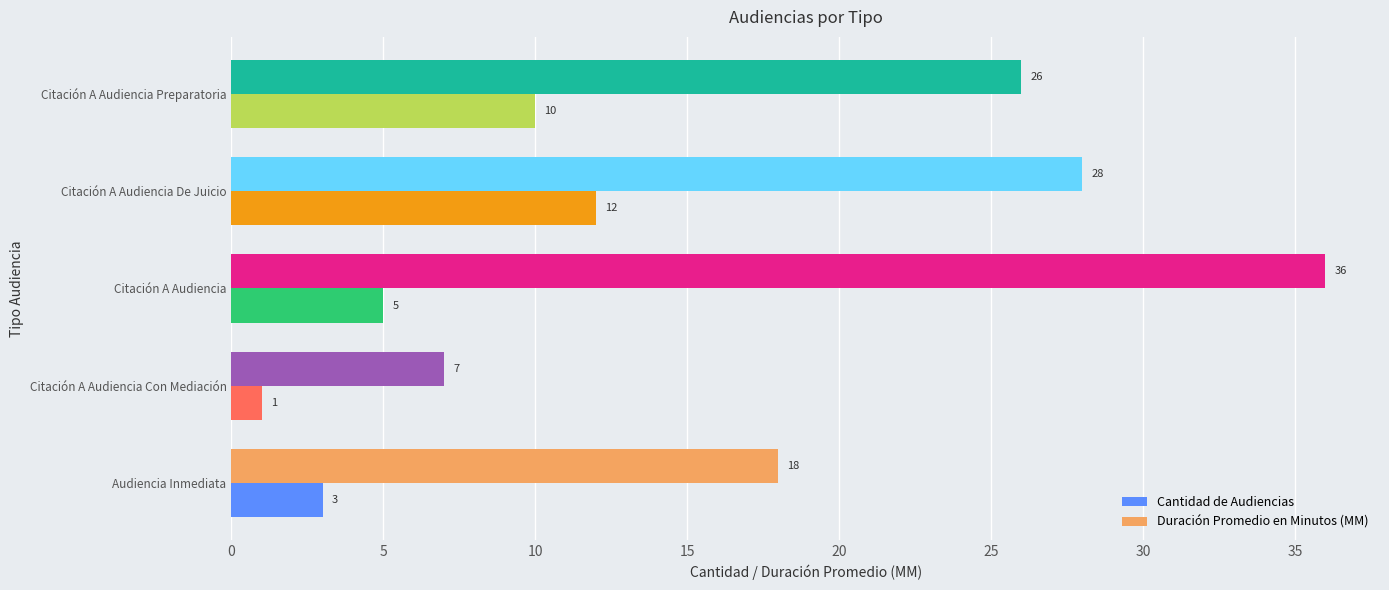

At which label is Duración Promedio en Minutos (MM) closest to 21?

Audiencia Inmediata